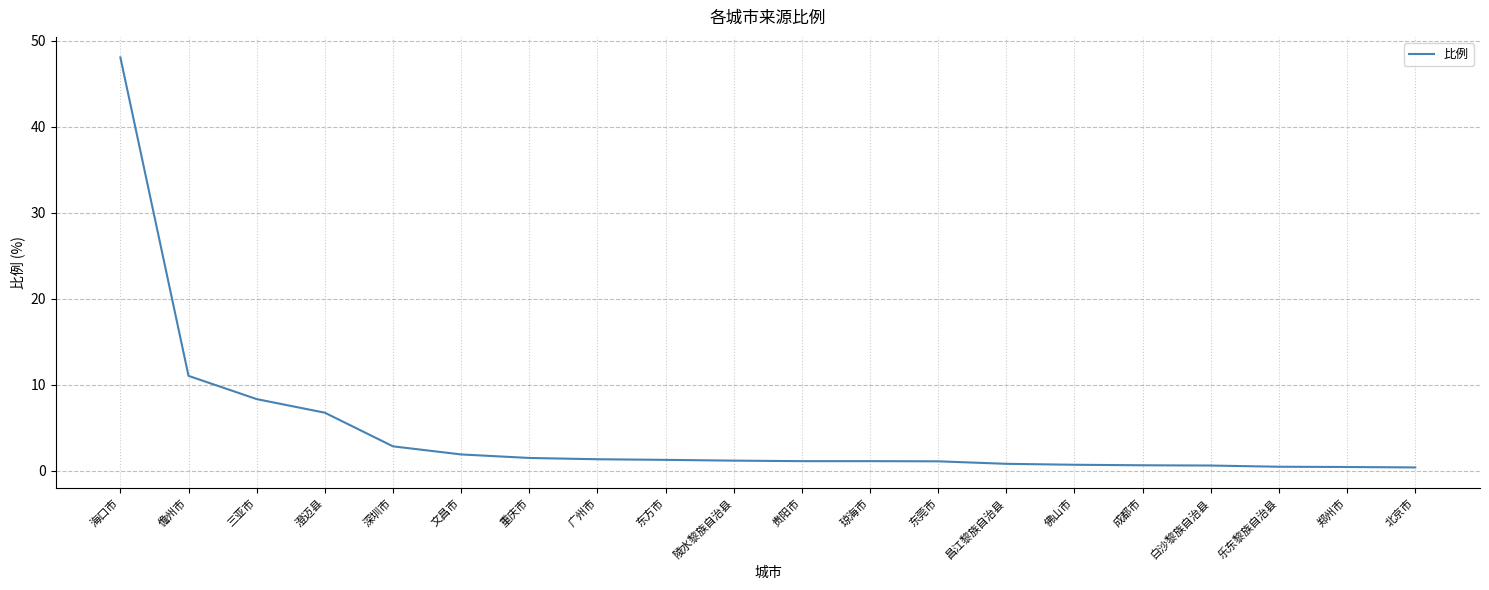

What is the greatest value displayed?

48.1